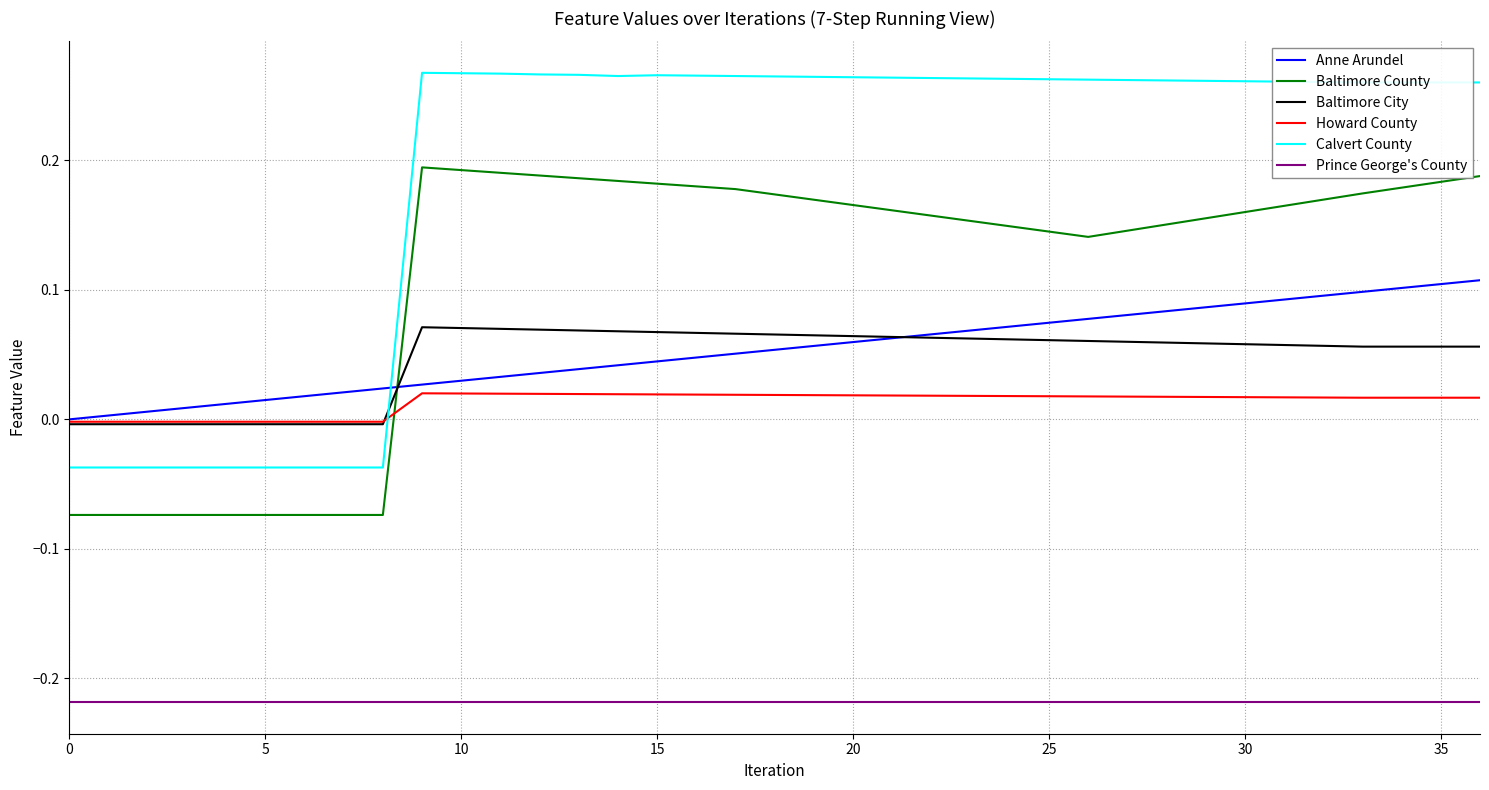

Is this an area chart (filled region under the line)?

No